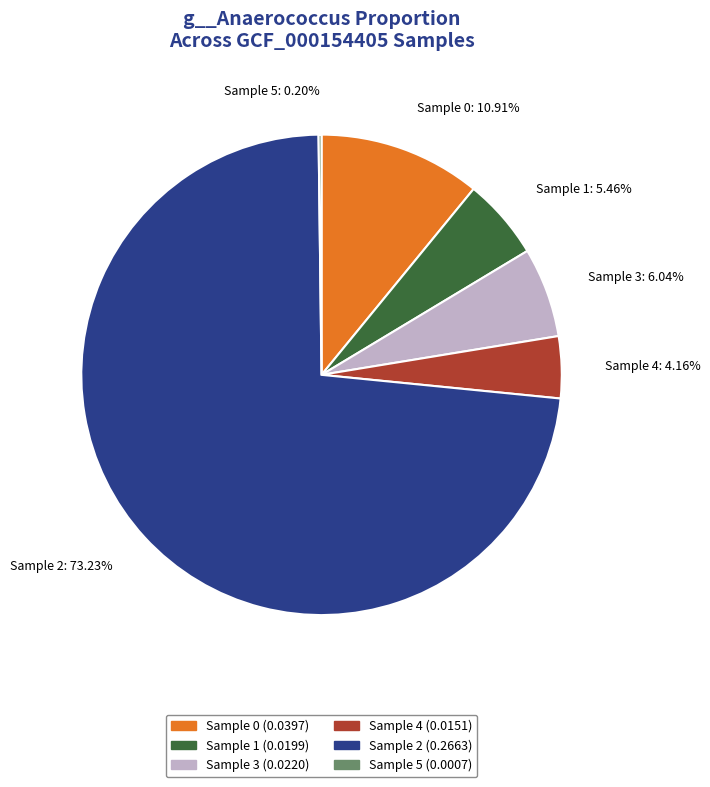

Is the sum of Sample 2: 73.23% and Sample 1: 5.46% greater than half?

Yes